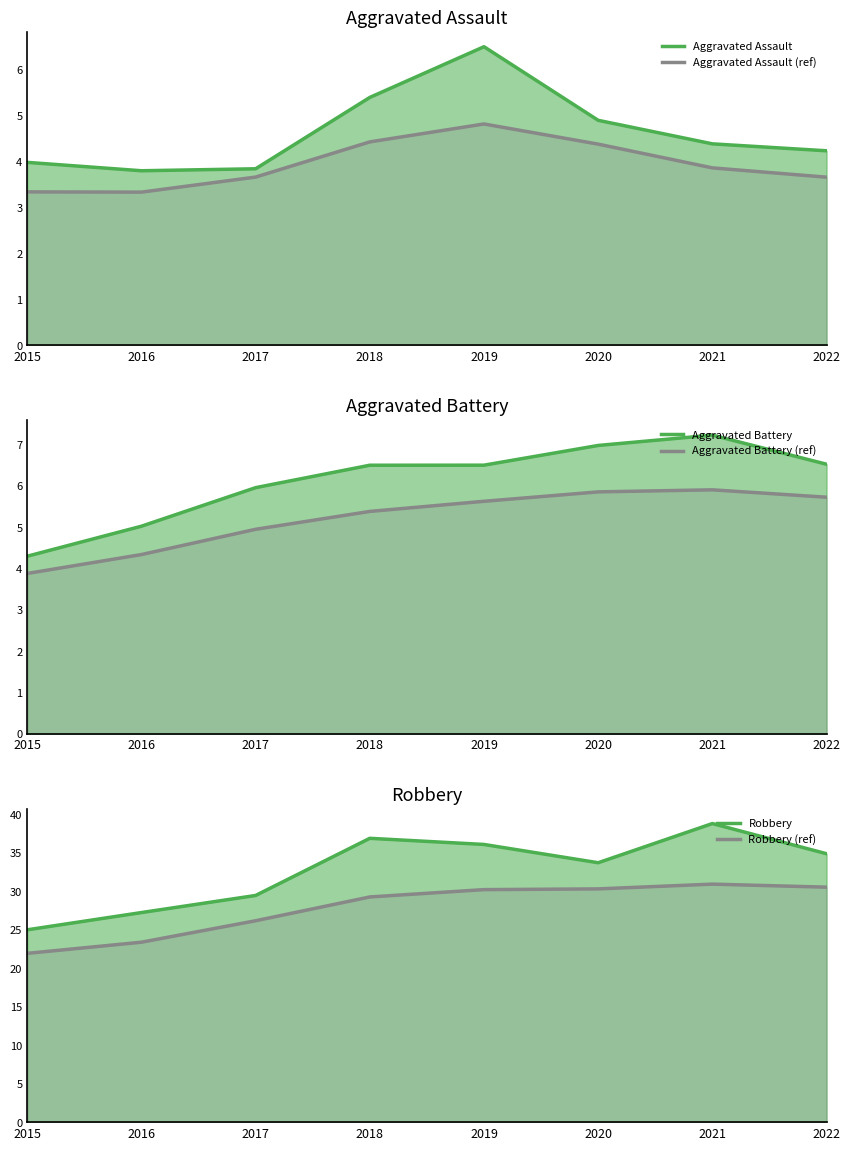

Count the number of categories in the chart.

8